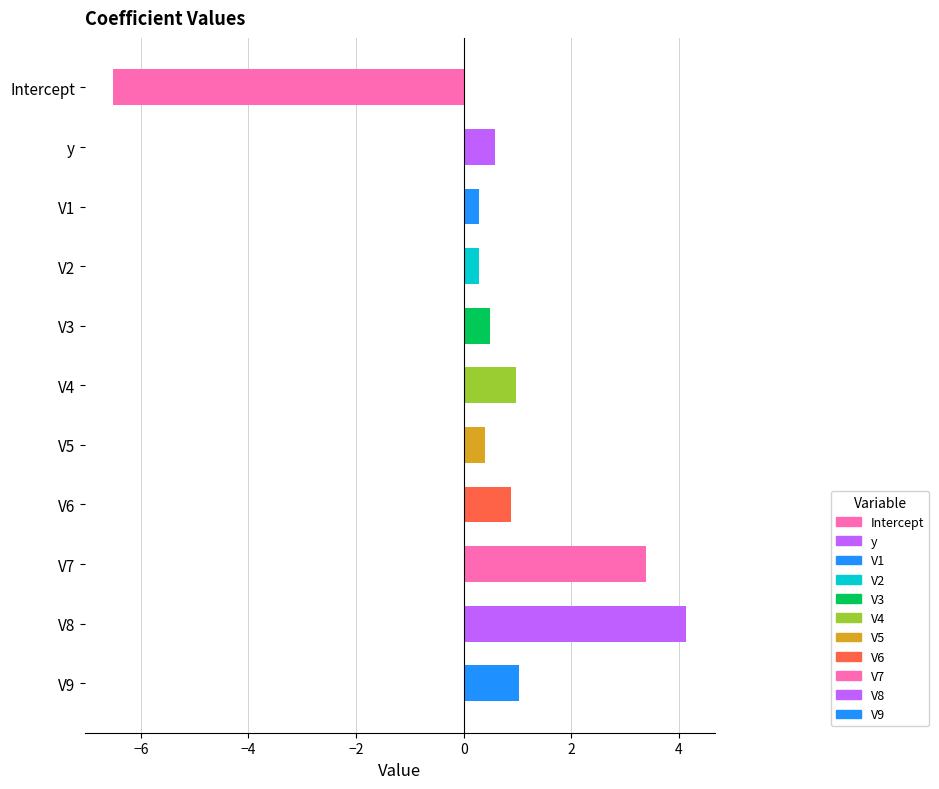

What is the change in value from Intercept to V9?

+7.5